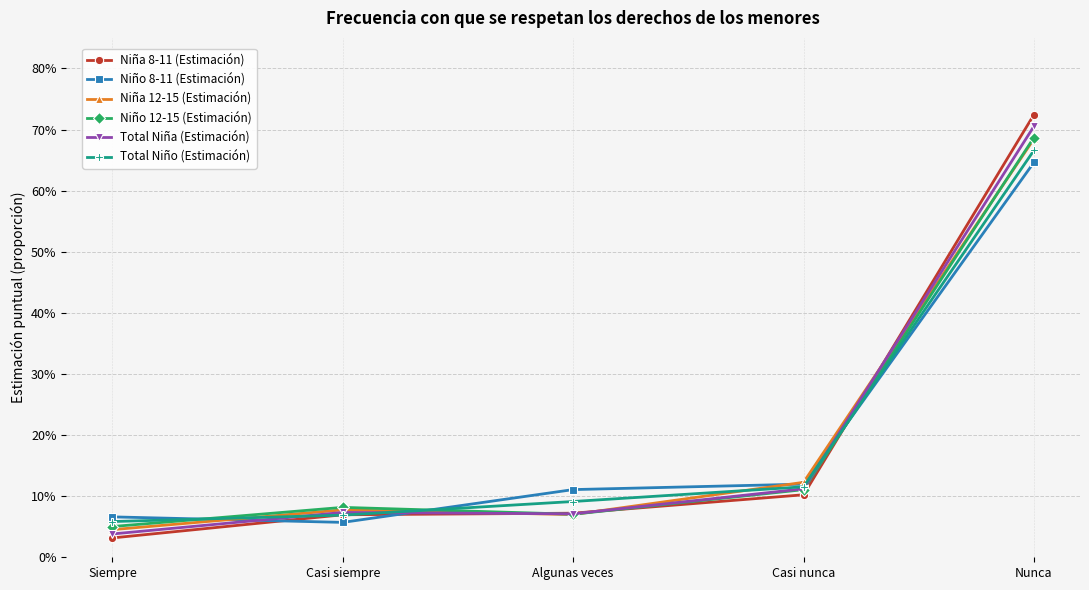

True or false: Niña 8-11 (Estimación) has more than 1 points higher than both neighbors.

False